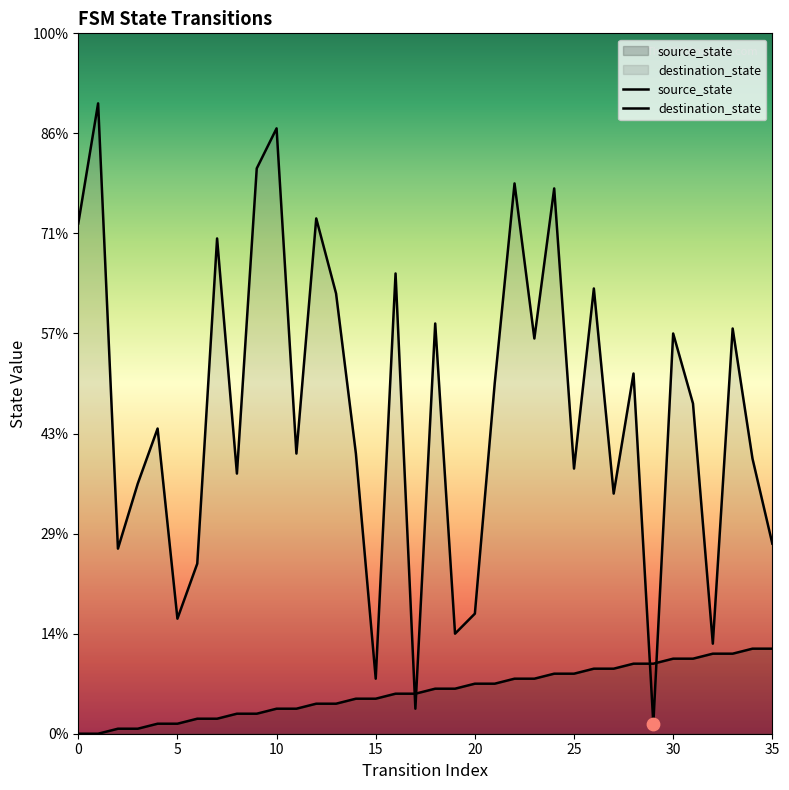

Which series reaches the minimum Y coordinate?

source_state